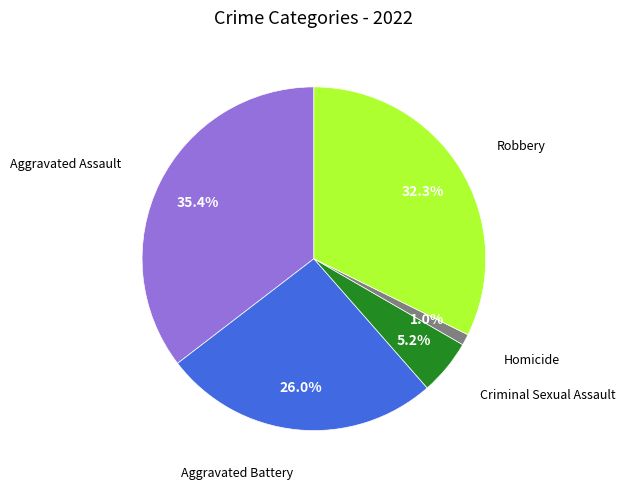

Does any single category account for the majority?

No